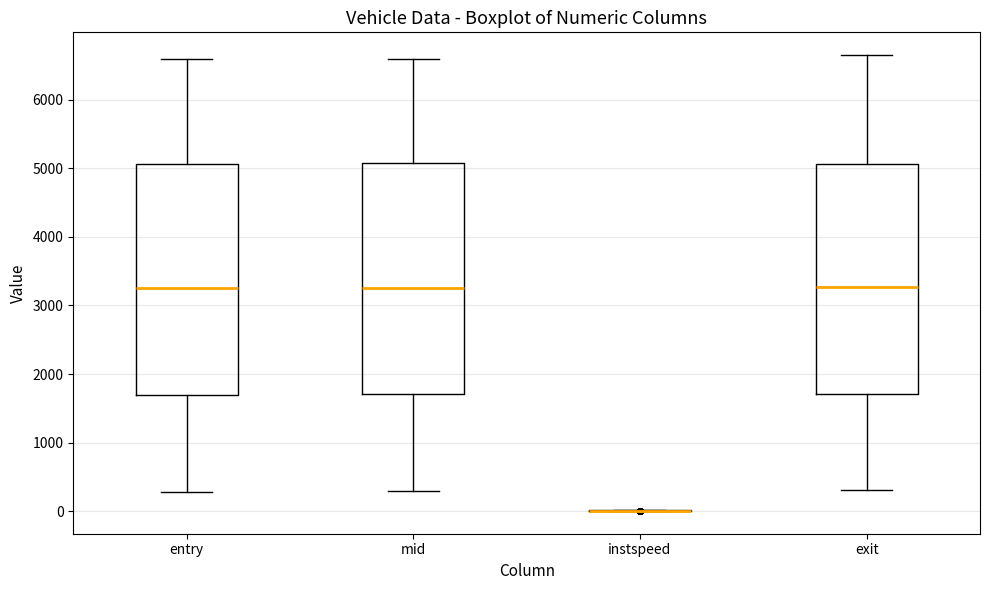

Reading left to right, transcribe this box plot: for each box, give where its median line is, the range the box spans, and where its two whiskers end, as read against the y-axis. The values are not printed on the chart, so give them approximately, as read against the axis.

entry: median 3300, box 1700 to 5100, whiskers 300 to 6600
mid: median 3300, box 1700 to 5100, whiskers 300 to 6600
instspeed: box collapsed to a line at 0, whiskers 0 to 0
exit: median 3300, box 1700 to 5100, whiskers 300 to 6600